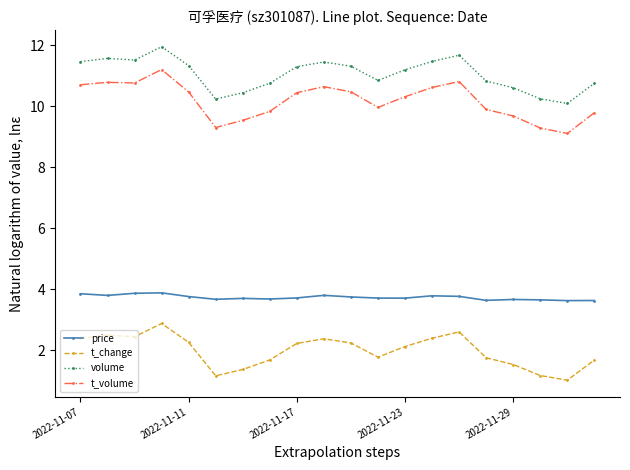

What is the value of the t_volume point at the 18th from the left?

9.3